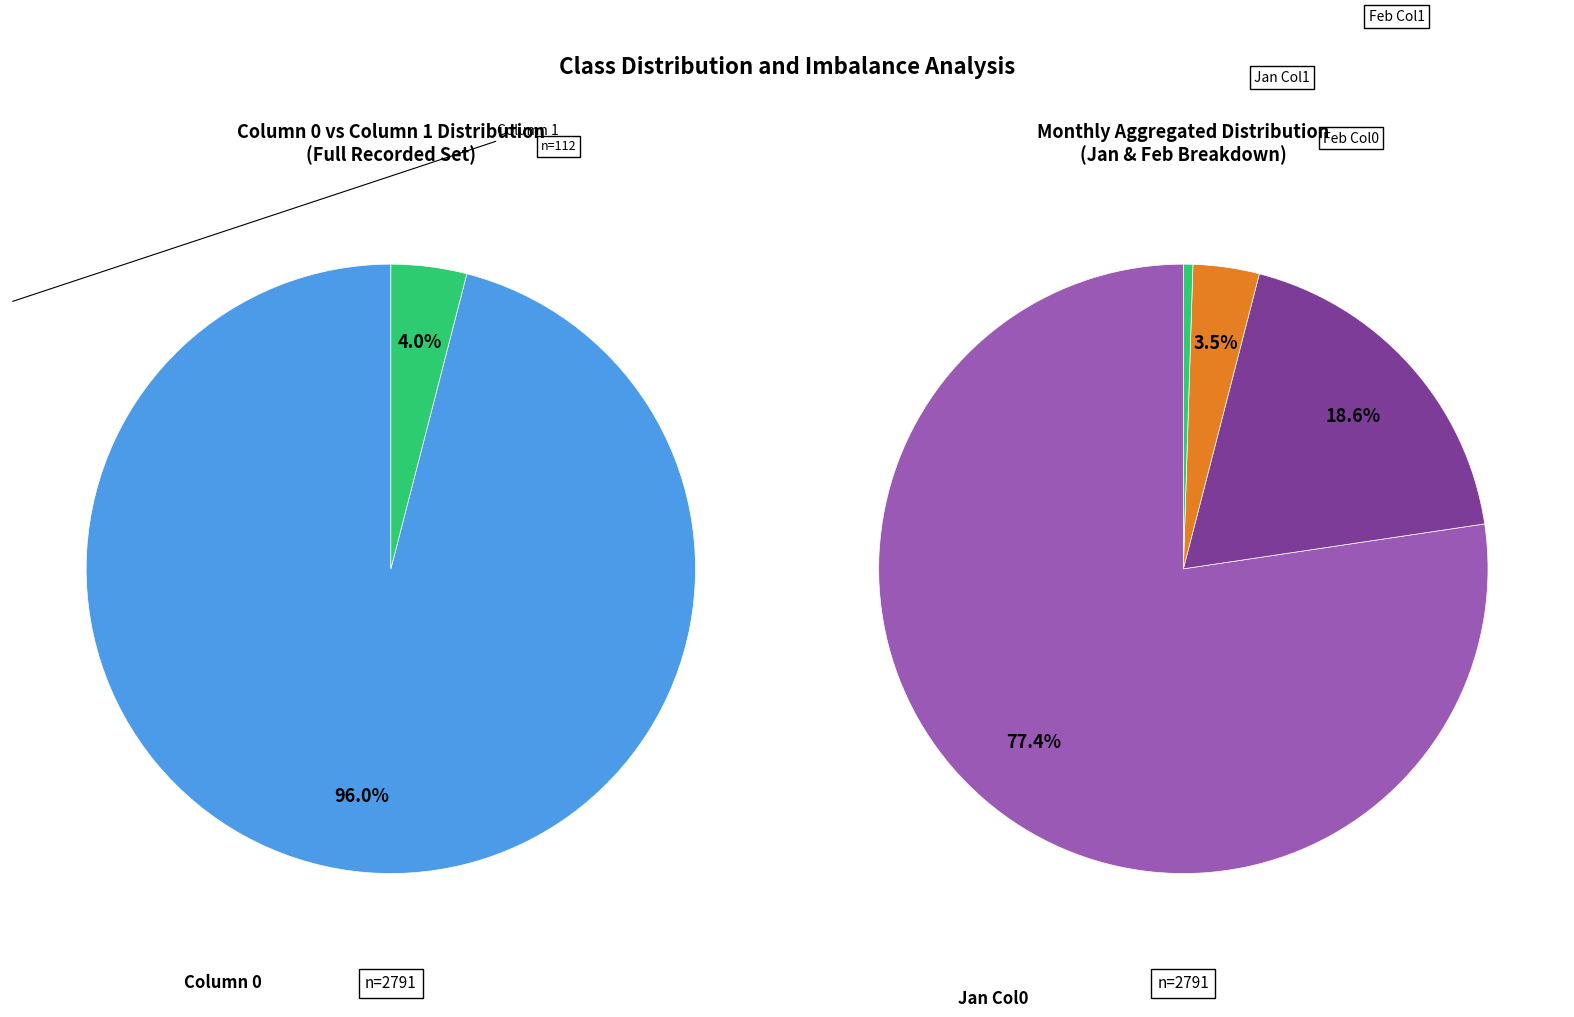

To the nearest percent, what portion does 38 represent?

2%